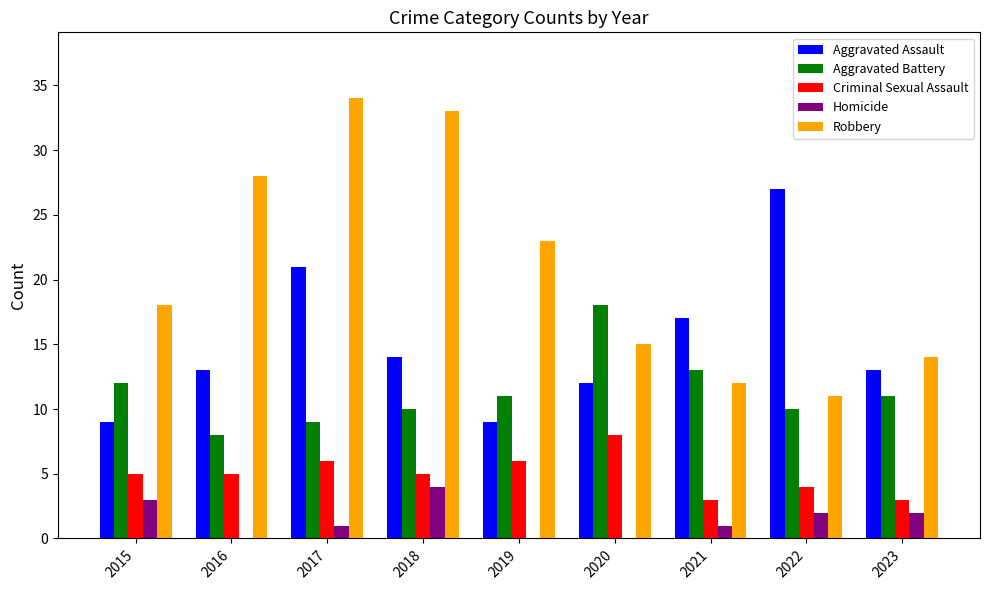

Is it true that Criminal Sexual Assault equals 7 at 2022?

False